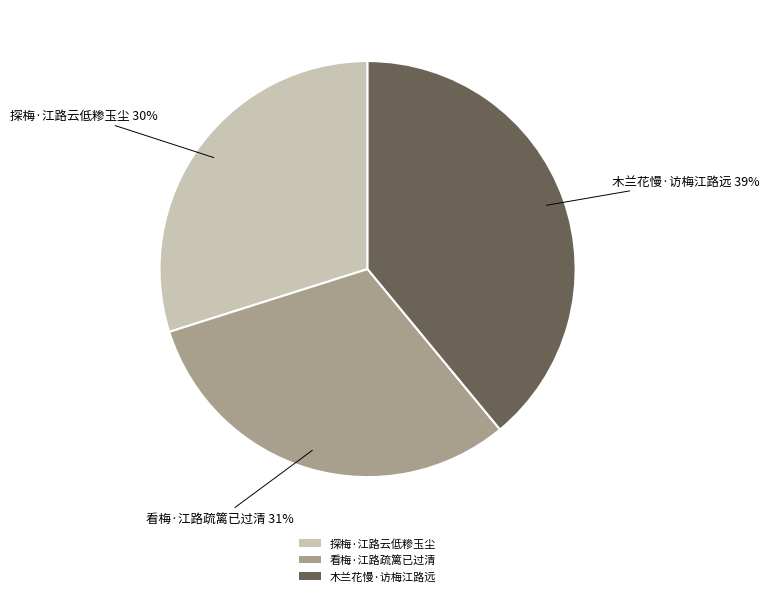

Is it true that 探梅·江路云低糁玉尘 is 44% of the pie?

False